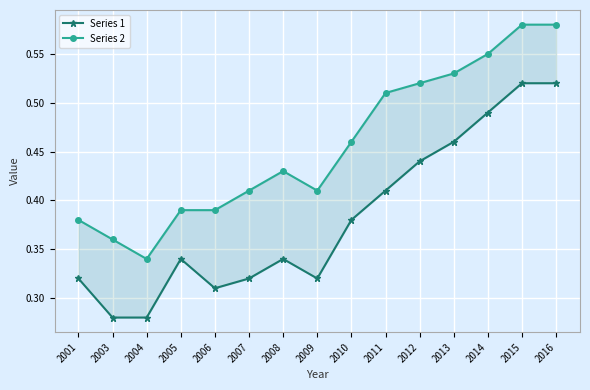

What is the average value of the Series 2 series?

0.5